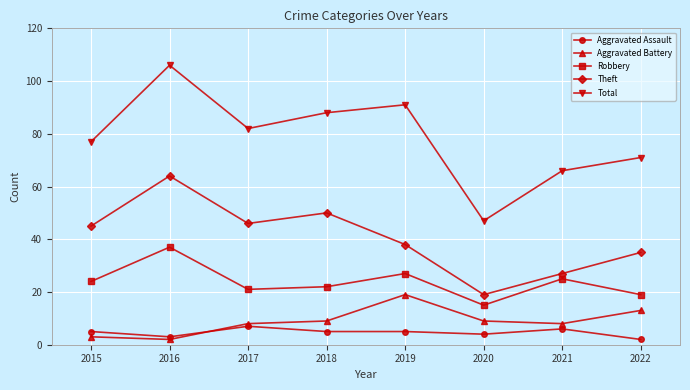

What are all the series names shown in the legend?

Aggravated Assault, Aggravated Battery, Robbery, Theft, Total